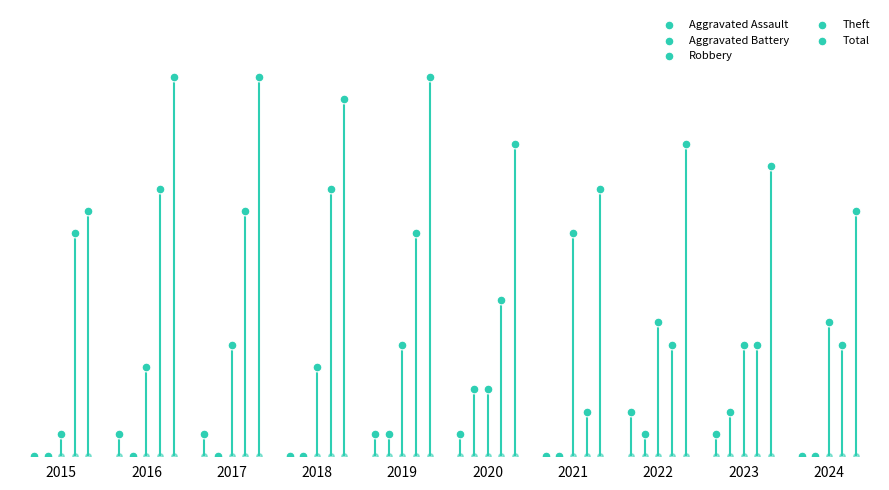

At which category is the sum across all series the highest?

2016